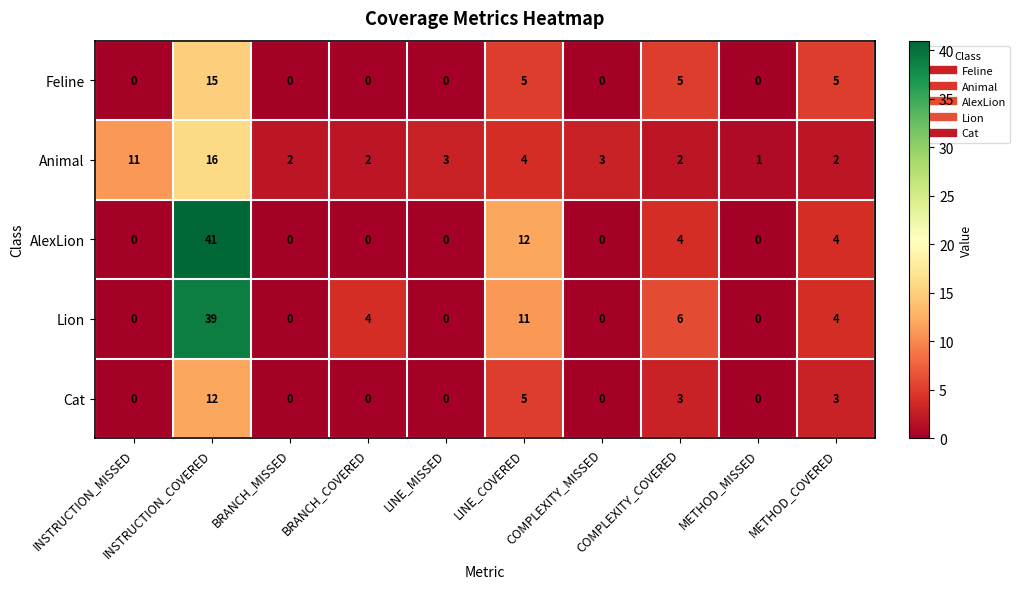

Rank the series by their maximum value, from highest to lowest.

AlexLion, Lion, Animal, Feline, Cat